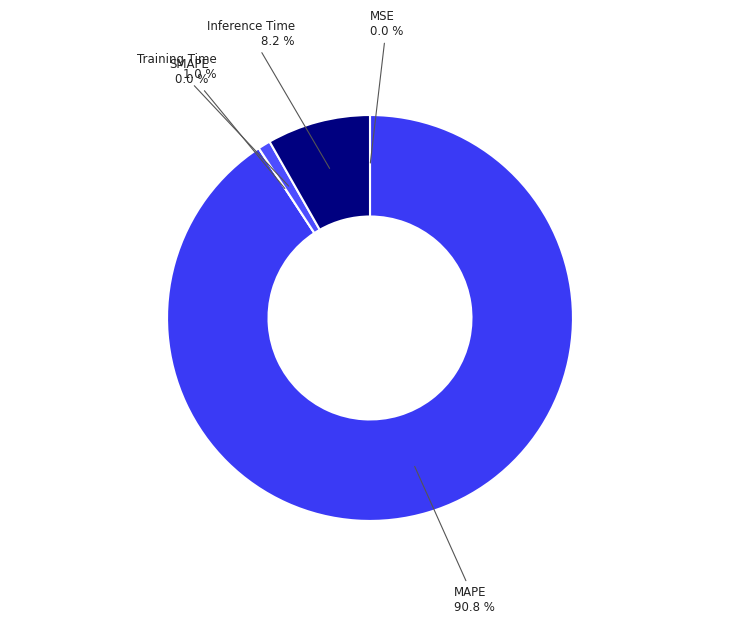

To the nearest percent, what is the difference between the MAPE and MSE slice percentages?

91%